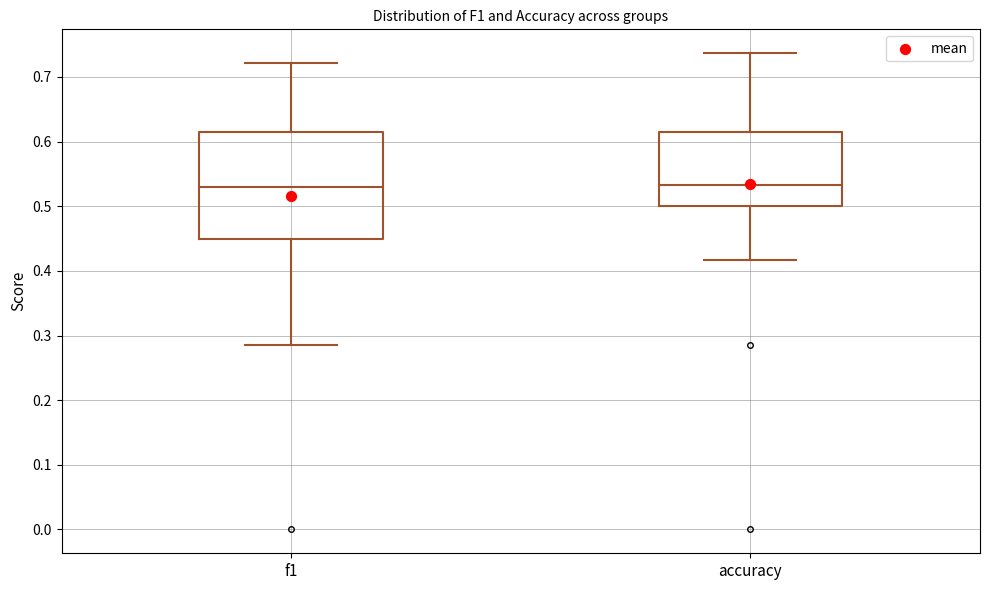

Reading left to right, transcribe this box plot: for each box, give where its median line is, the range the box spans, and where its two whiskers end, as read against the y-axis. The values are not printed on the chart, so give them approximately, as read against the axis.

f1: median 0.53, box 0.45 to 0.62, whiskers 0.29 to 0.72
accuracy: median 0.53, box 0.50 to 0.62, whiskers 0.42 to 0.74